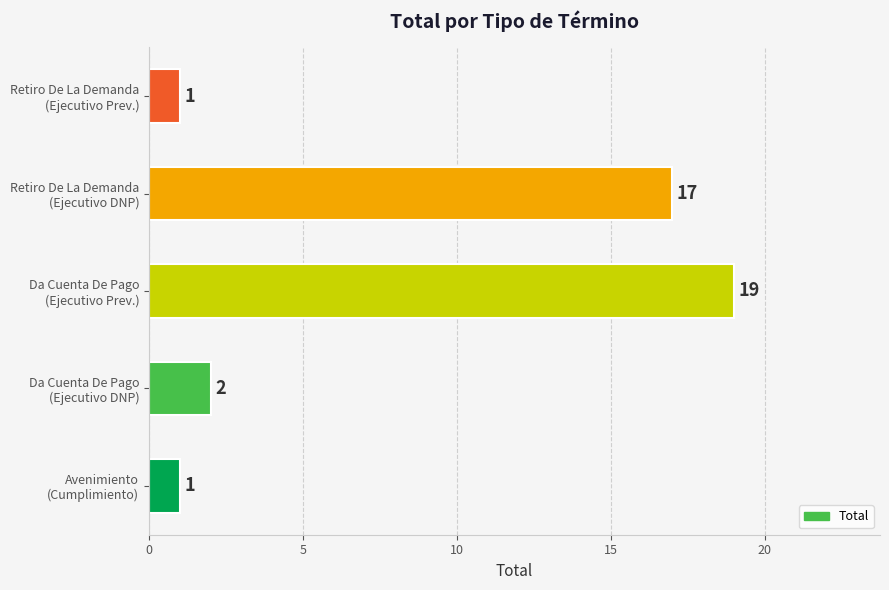

What is the maximum value shown in the chart?

19